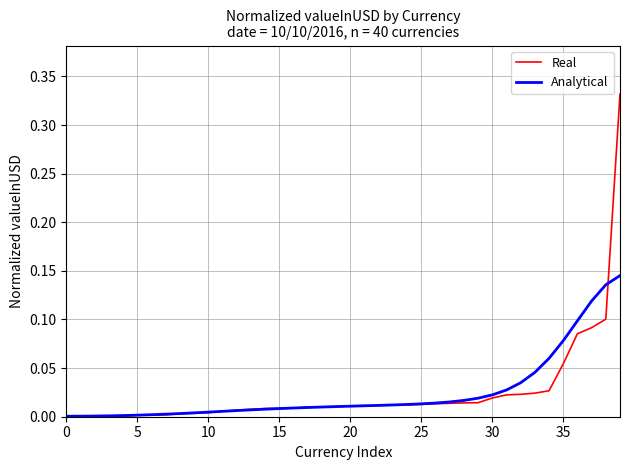

List the series in order of their peak value, highest first.

Real, Analytical